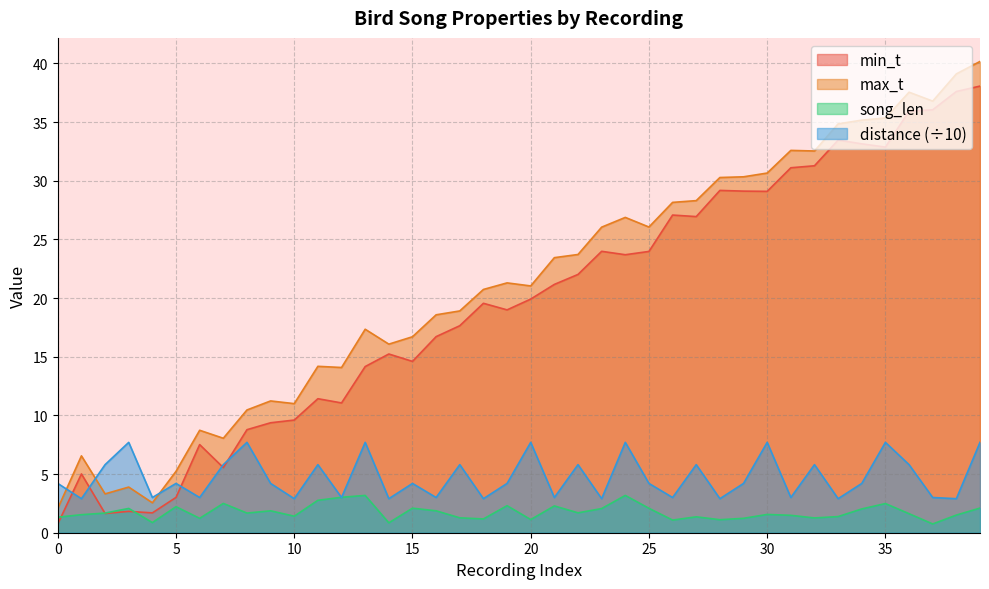

At 26, list the series in order from smallest to largest.

song_len, distance, min_t, max_t